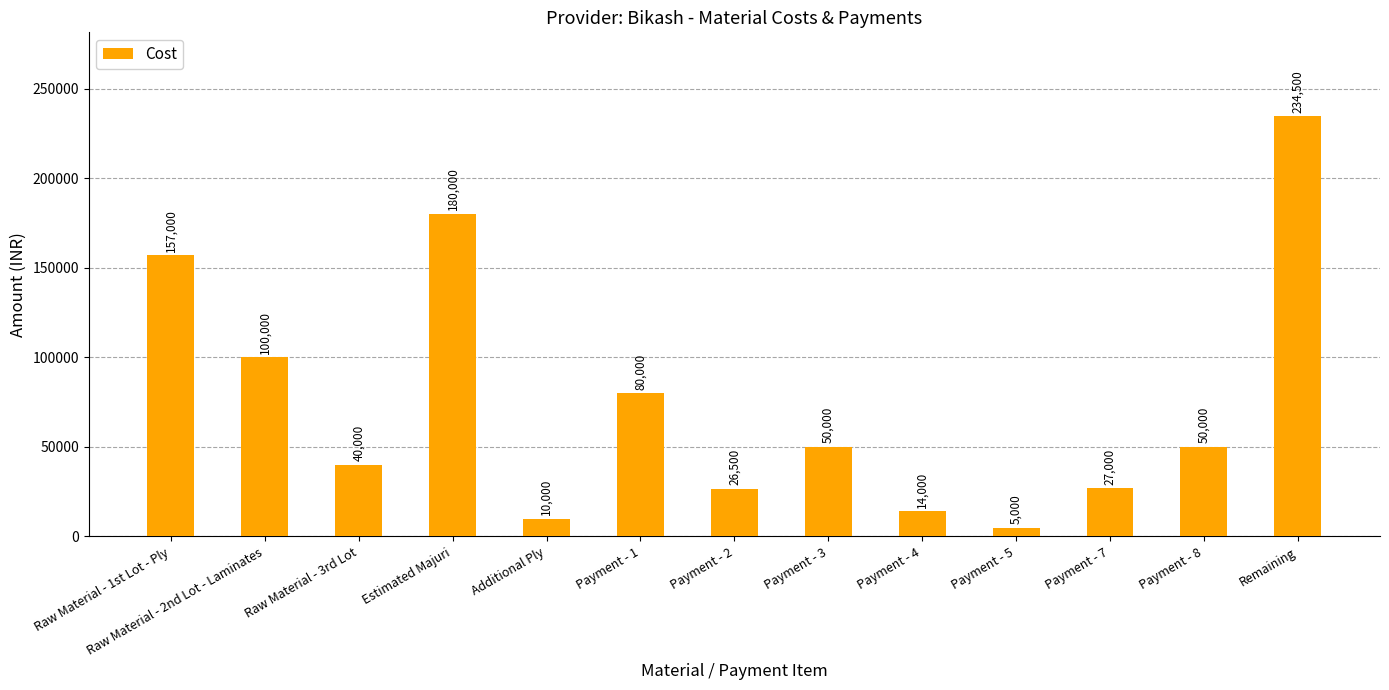

What is the change in value from Payment - 3 to Remaining?

+184500